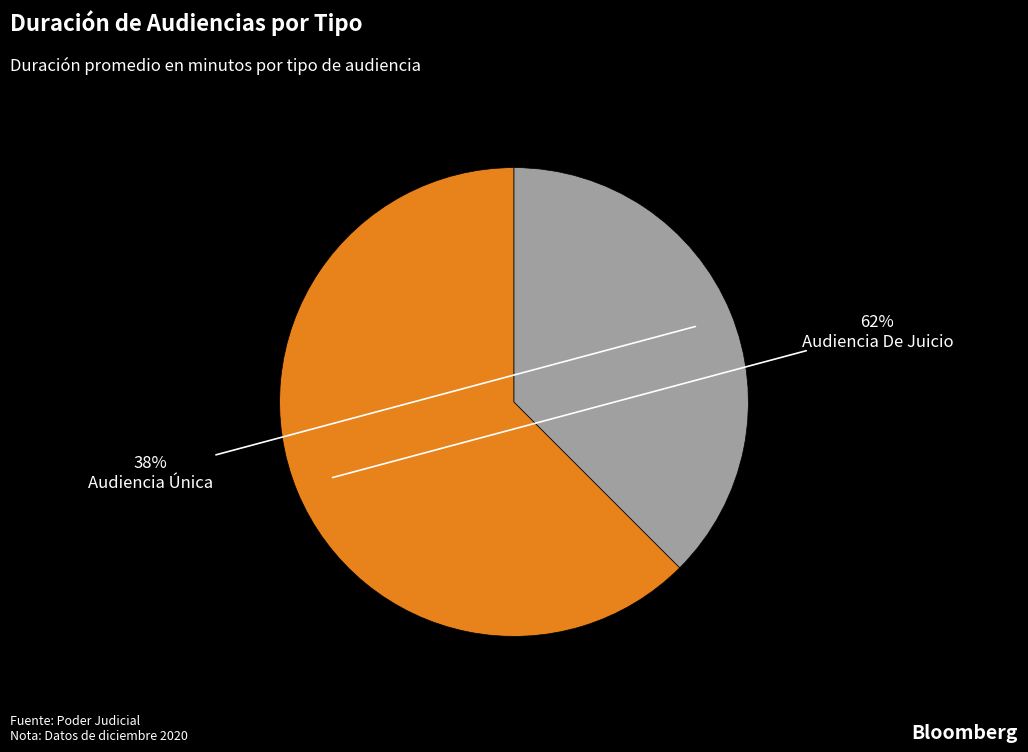

What is the largest slice in the pie chart?

Audiencia De Juicio